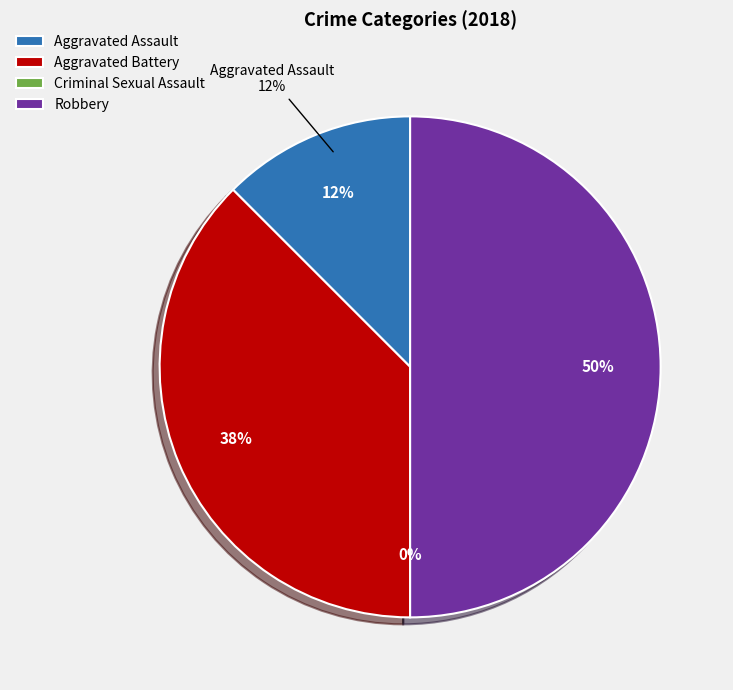

Which slice is the largest?

Robbery